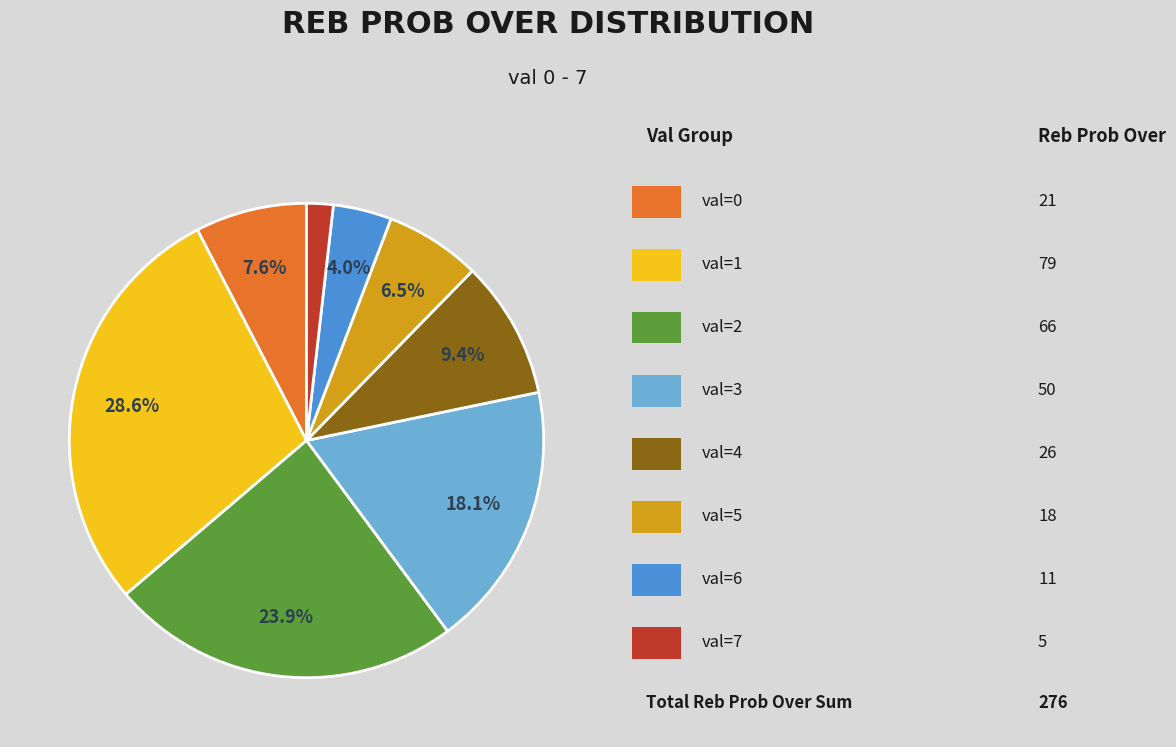

Is there any slice that represents more than half of the pie?

No